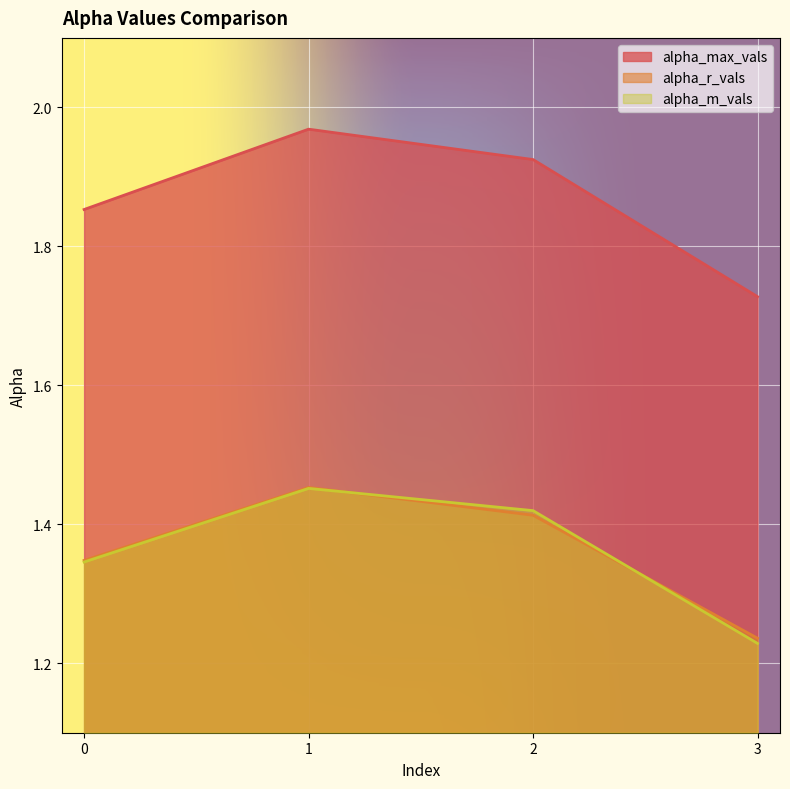

What is the spread (max minus min) of values at 1?

0.5